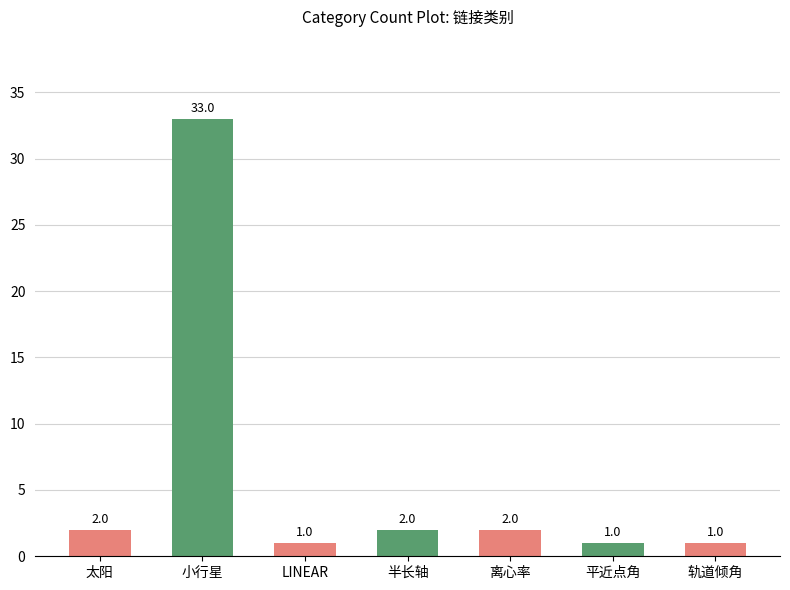

What is the minimum value shown in the chart?

1